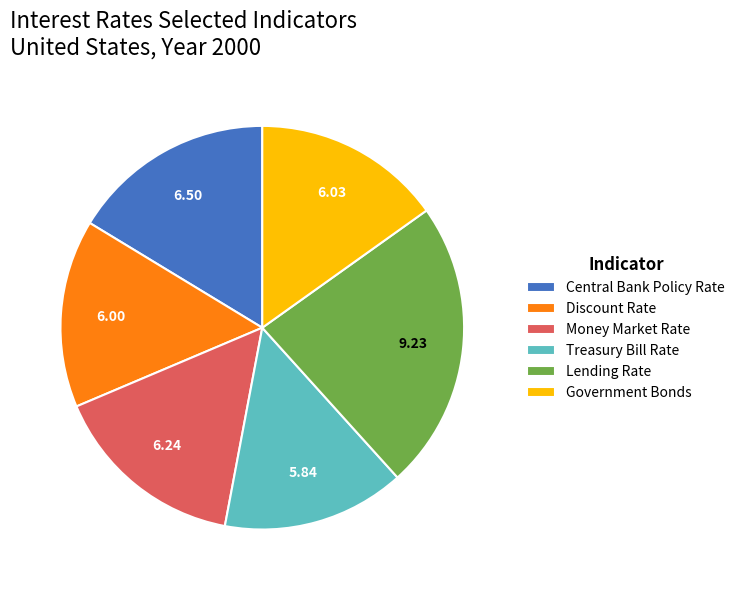

Which category has the biggest portion of the pie?

Lending Rate